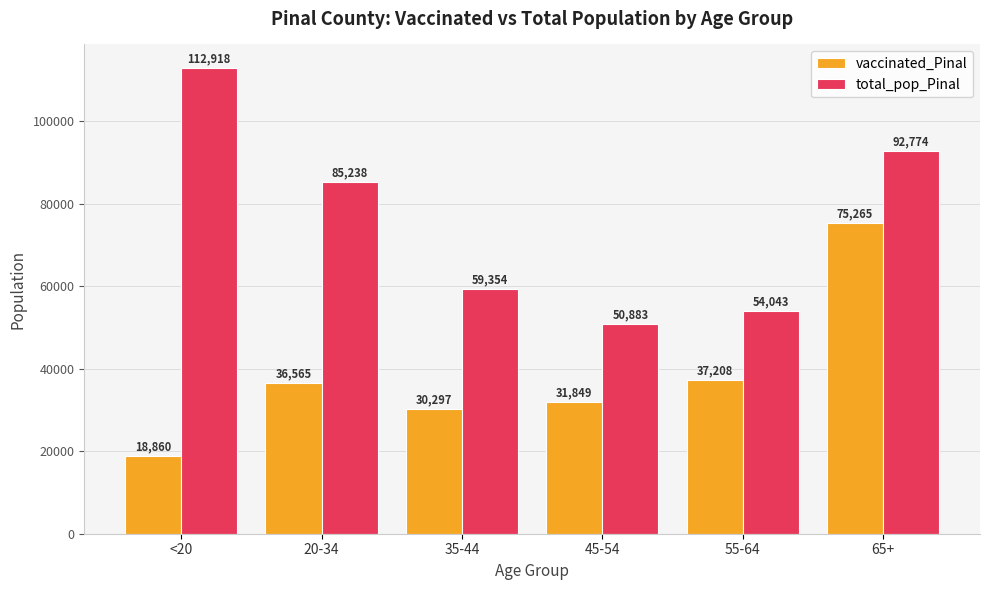

The value of vaccinated_Pinal at <20 is 30872. True or false?

False